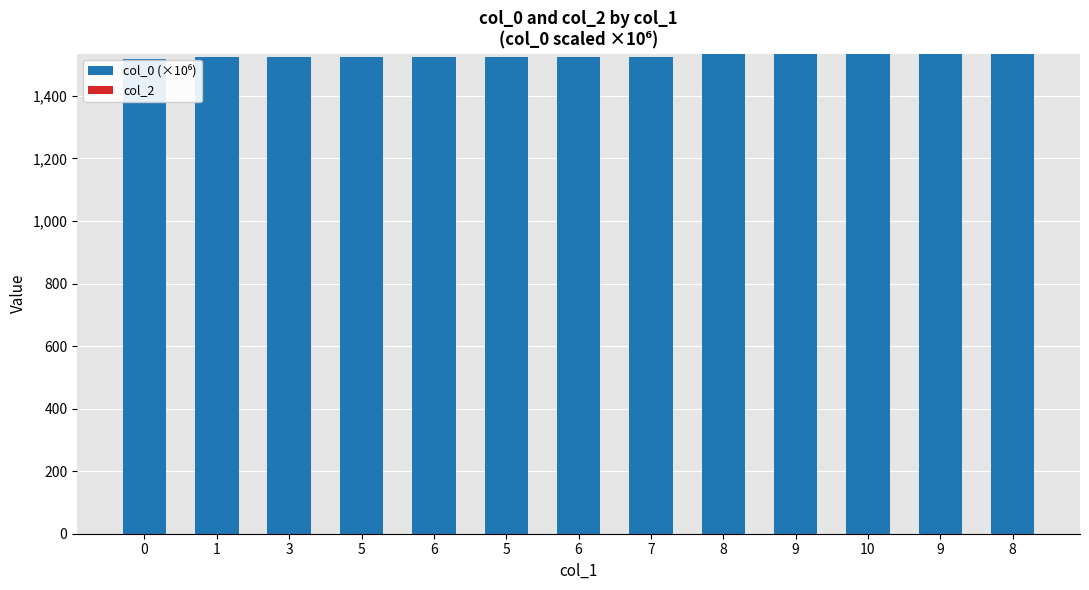

Reading left to right, extract all data points from this chart.

col_0 (×10⁶): 0=1519.2	1=1523.4	3=1523.4	5=1523.5	6=1523.5	5=1523.5	6=1524.7	7=1525.4	8=1532.5	9=1533.1	10=1535.4	9=1535.5	8=1535.5
col_2: 0=0.0	1=0.0	3=0.0	5=0.0	6=0.0	5=0.0	6=0.0	7=0.0	8=0.0	9=0.0	10=0.0	9=0.0	8=0.0